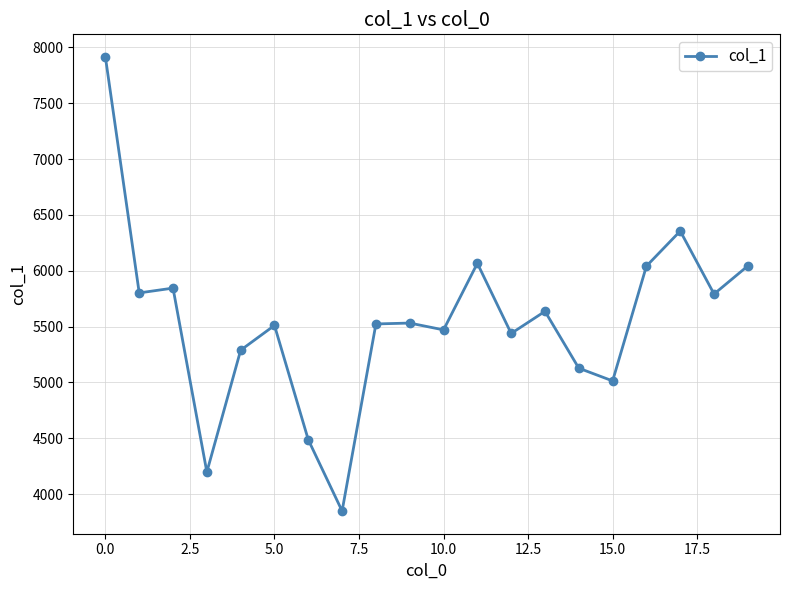

What is the smallest value displayed?

3849